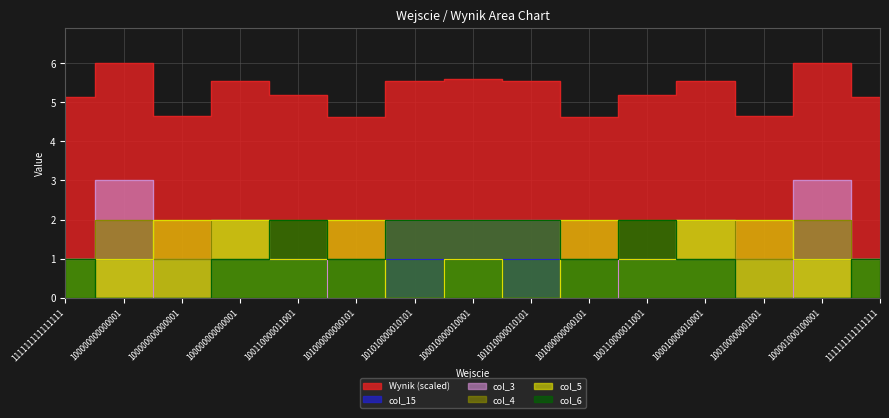

What is the label of the 11th point from the right?

100110000011001